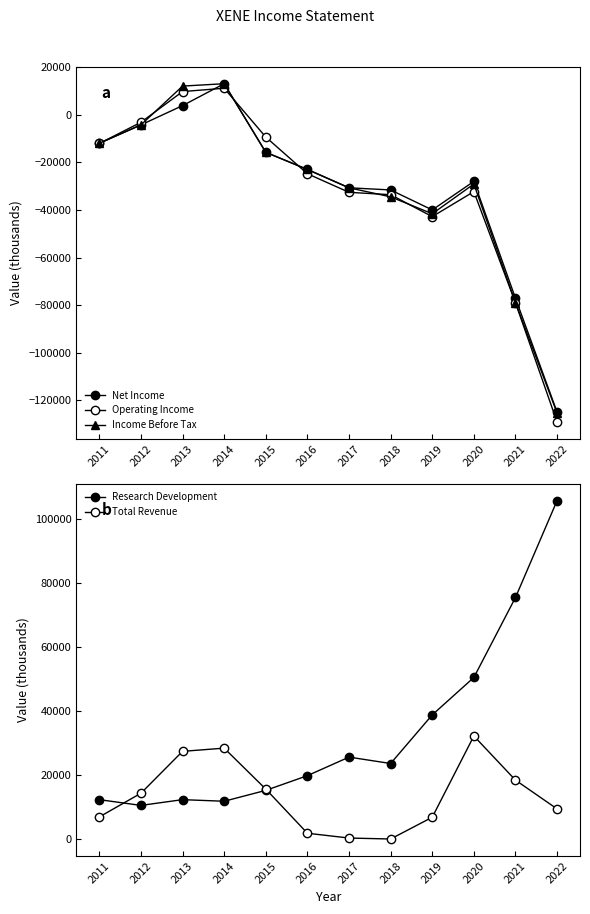

Rank the series by their maximum value, from highest to lowest.

Research Development, Total Revenue, Net Income, Income Before Tax, Operating Income